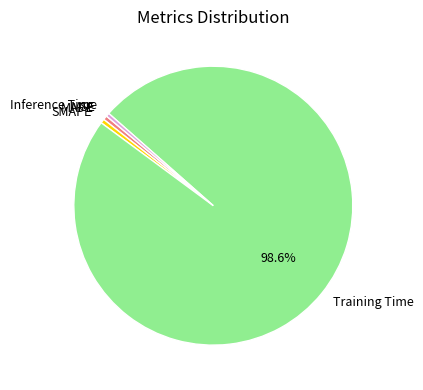

Which category accounts for the majority?

Training Time